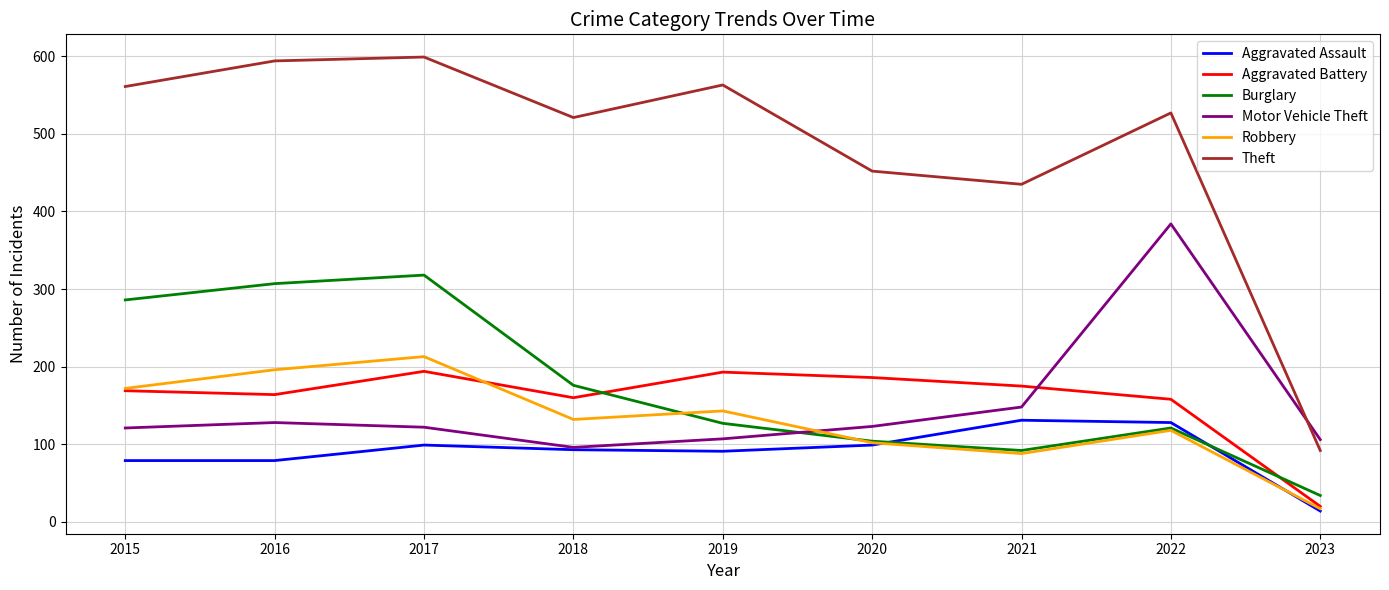

Between 2020 and 2022, which series saw the biggest shift?

Motor Vehicle Theft